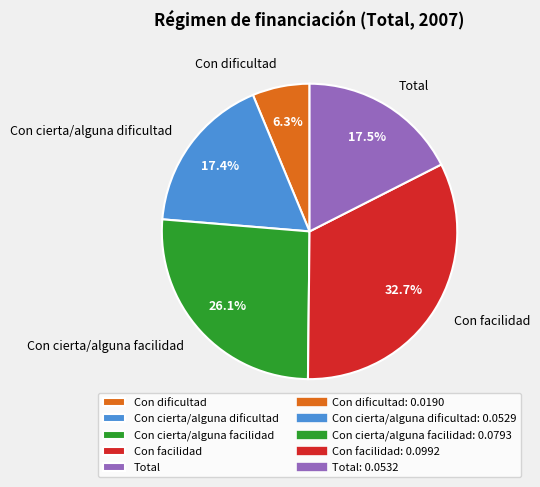

True or false: Con cierta/alguna facilidad accounts for 26% of the total.

True